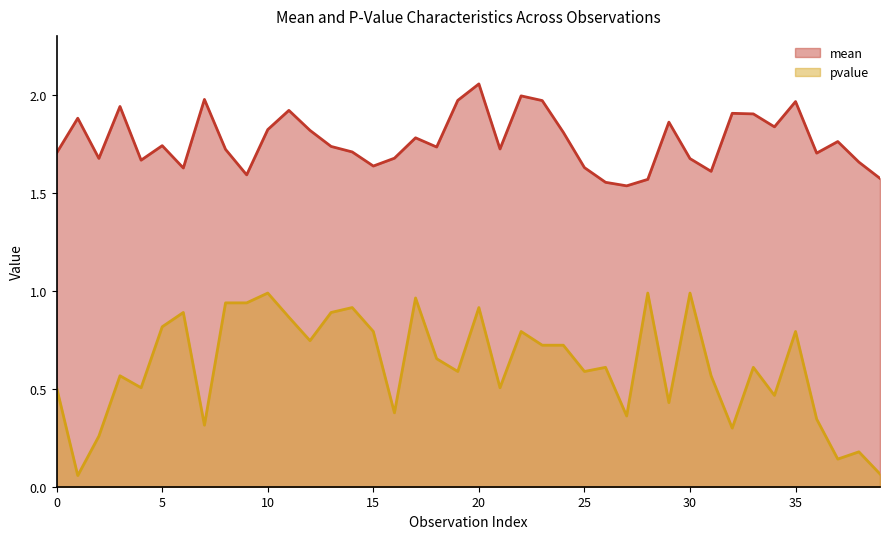

True or false: pvalue and mean cross at least once.

False